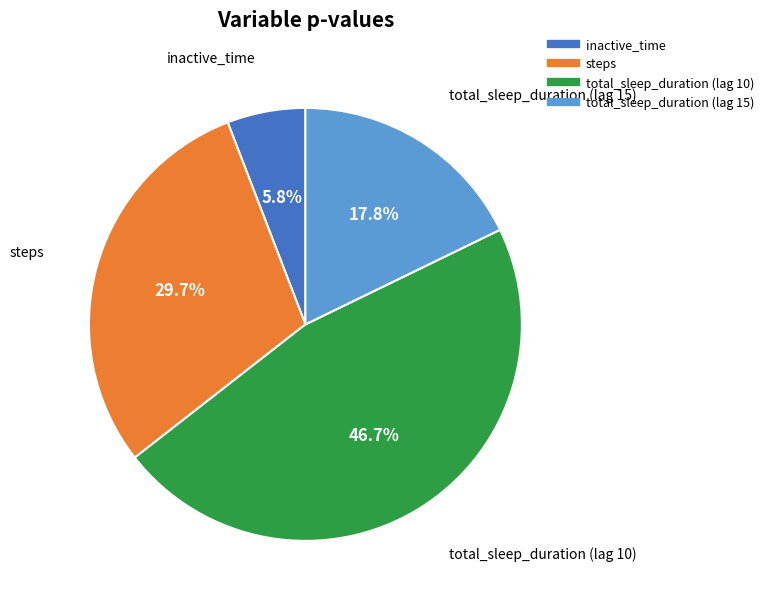

To the nearest percent, what portion does total_sleep_duration (lag 10) represent?

47%